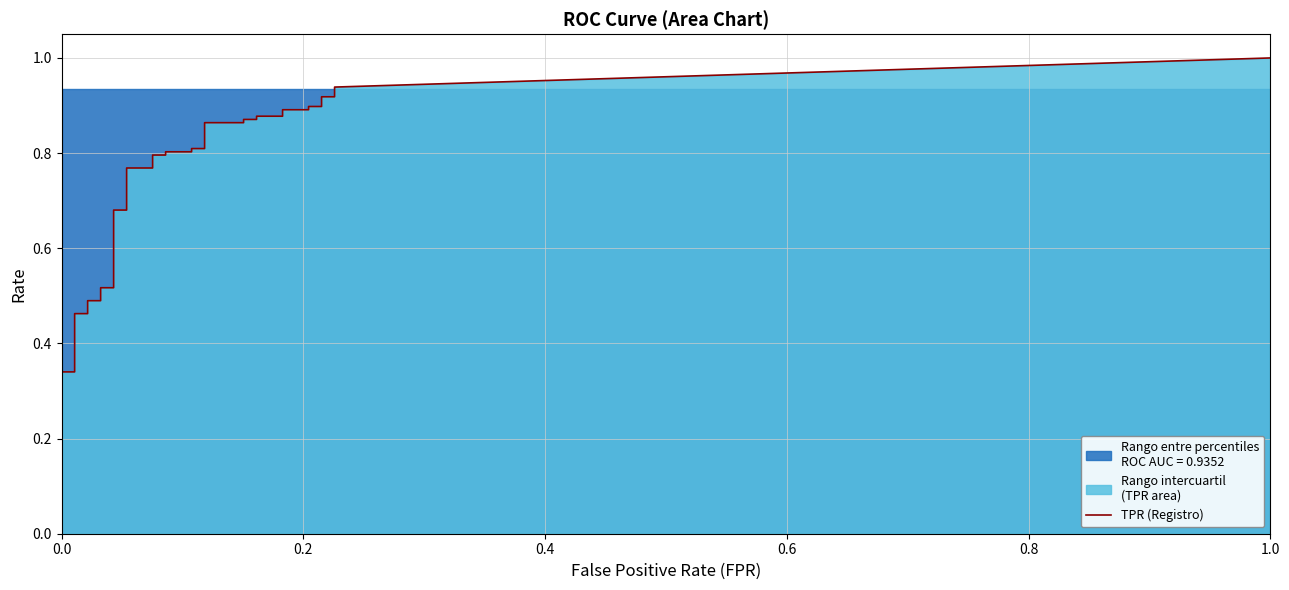

Between 16 and 32, which series saw the biggest shift?

tpr